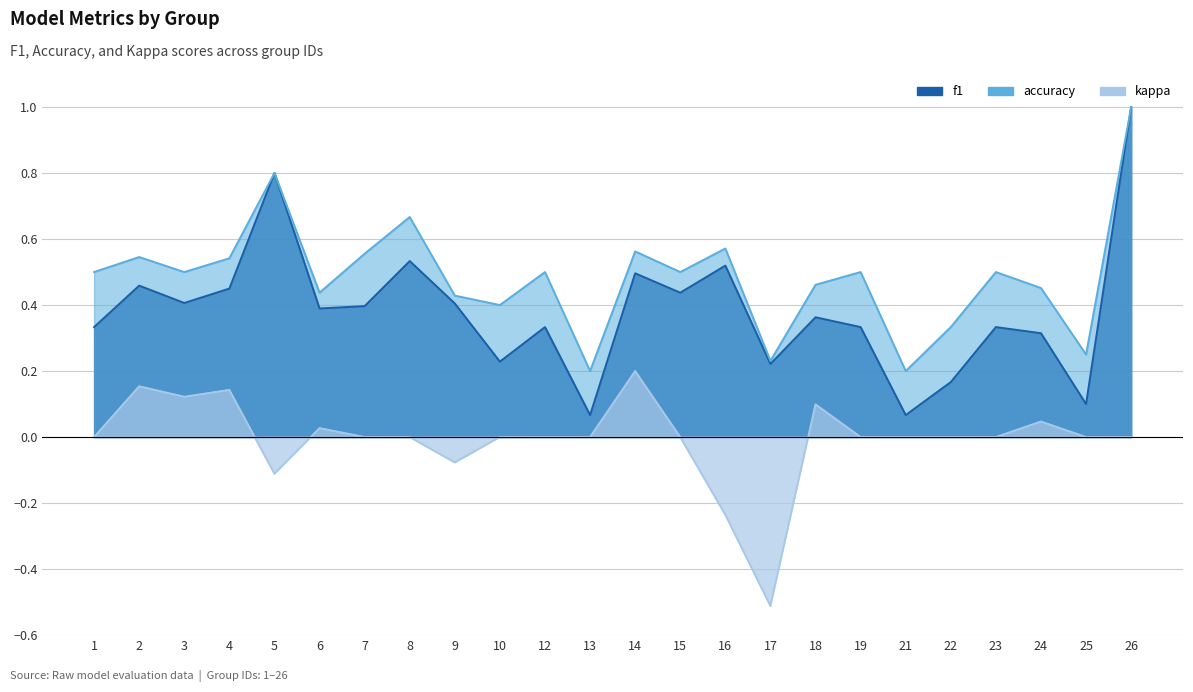

True or false: kappa and accuracy intersect in this chart.

False